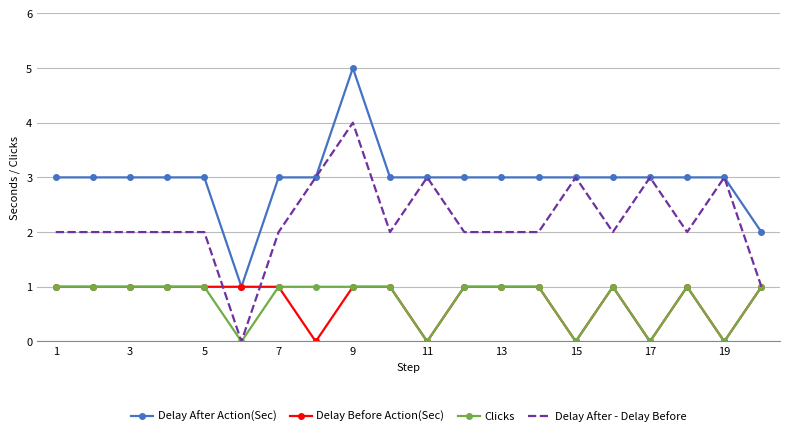

What is the maximum value shown in the chart?

5